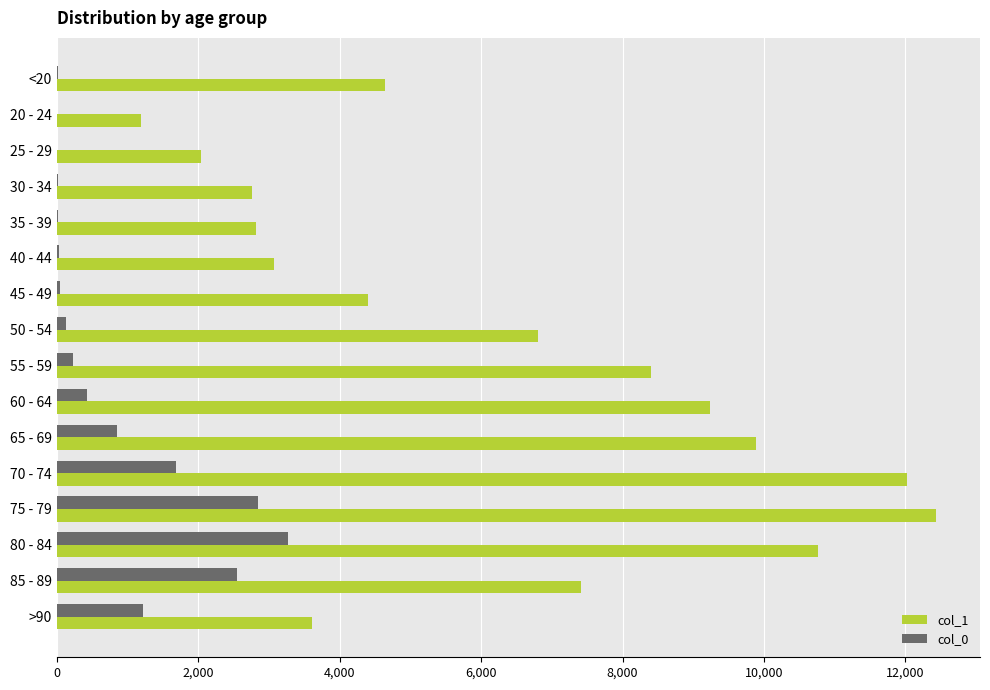

At which label does col_1 reach its peak?

75 - 79